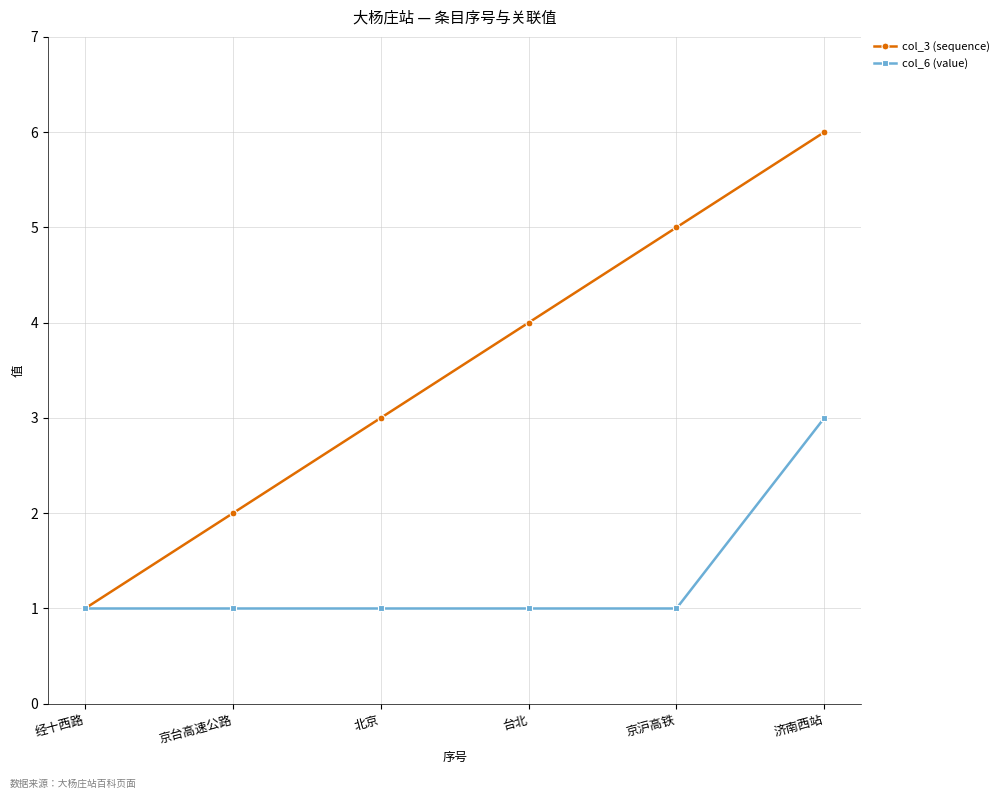

How many data points does each series have?

6